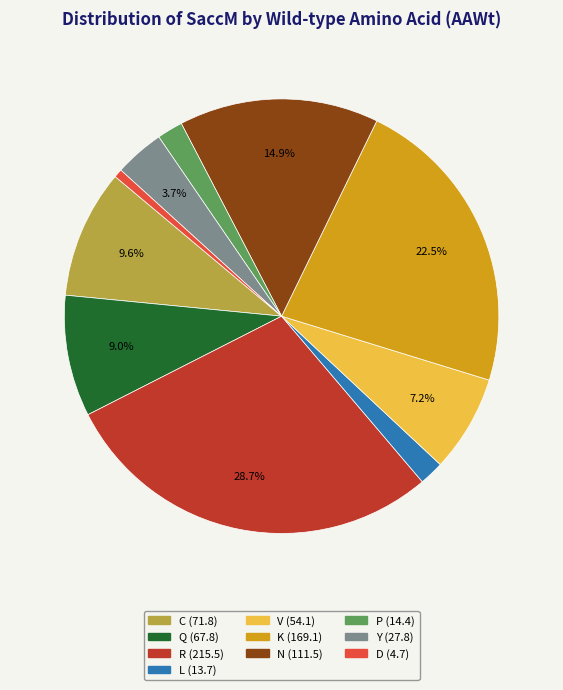

Is there a majority slice in this chart?

No